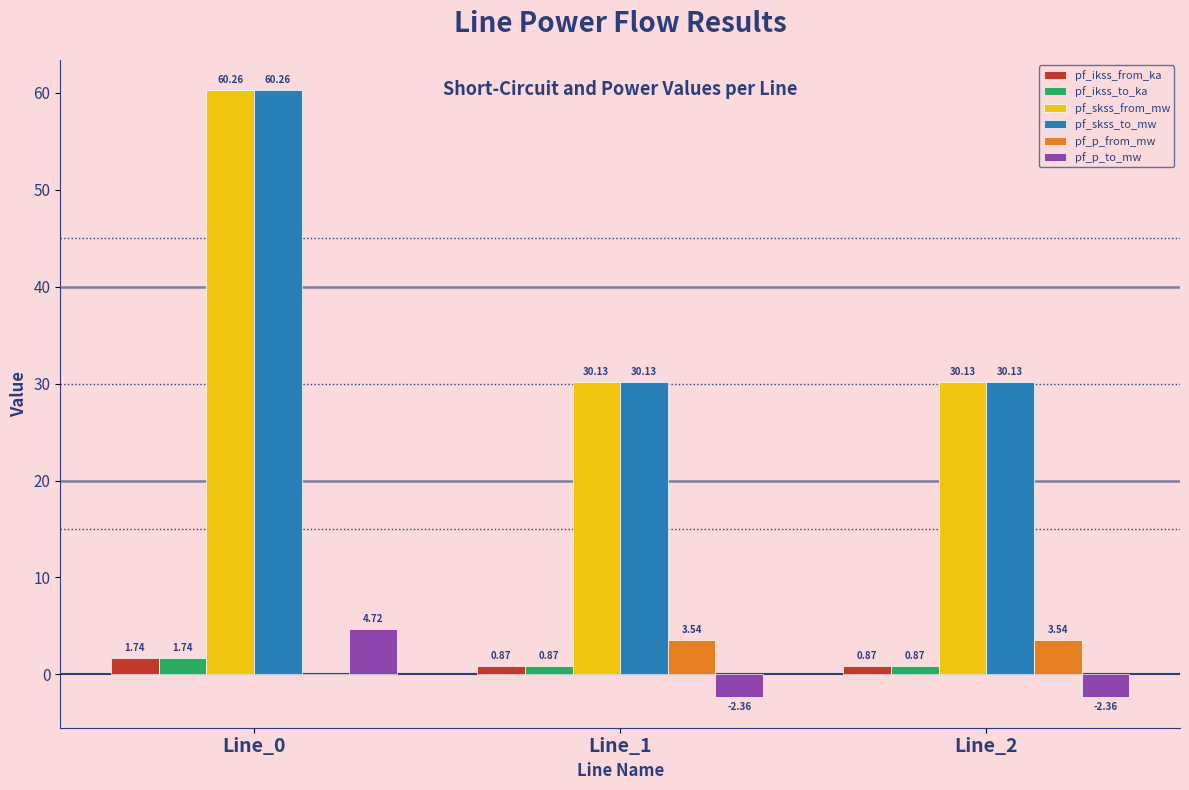

What is the sum of the pf_skss_to_mw values at Line_2 and Line_0?

90.4